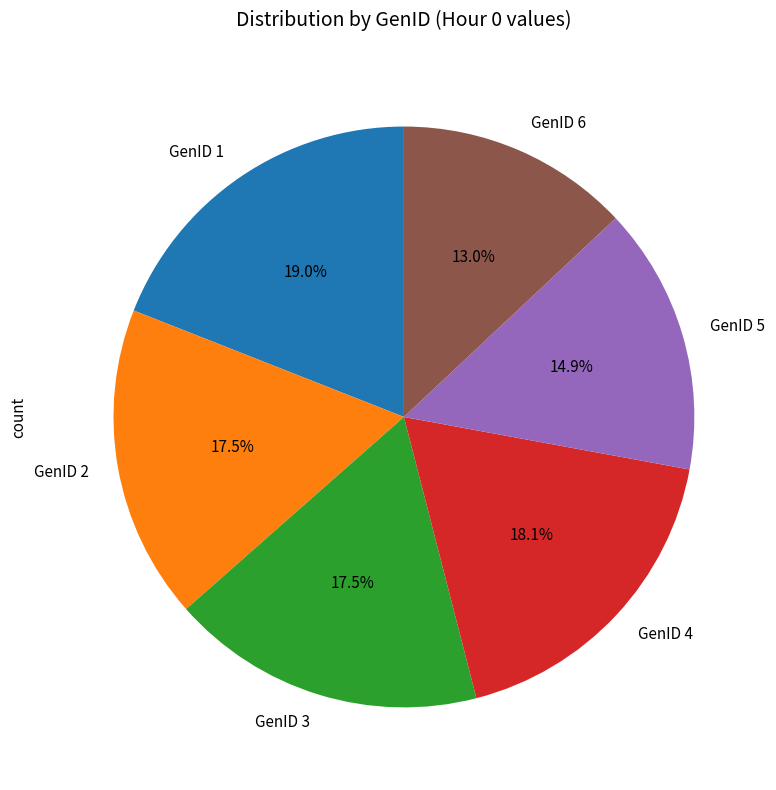

To the nearest percent, what is the difference between the GenID 1 and GenID 6 slice percentages?

6%